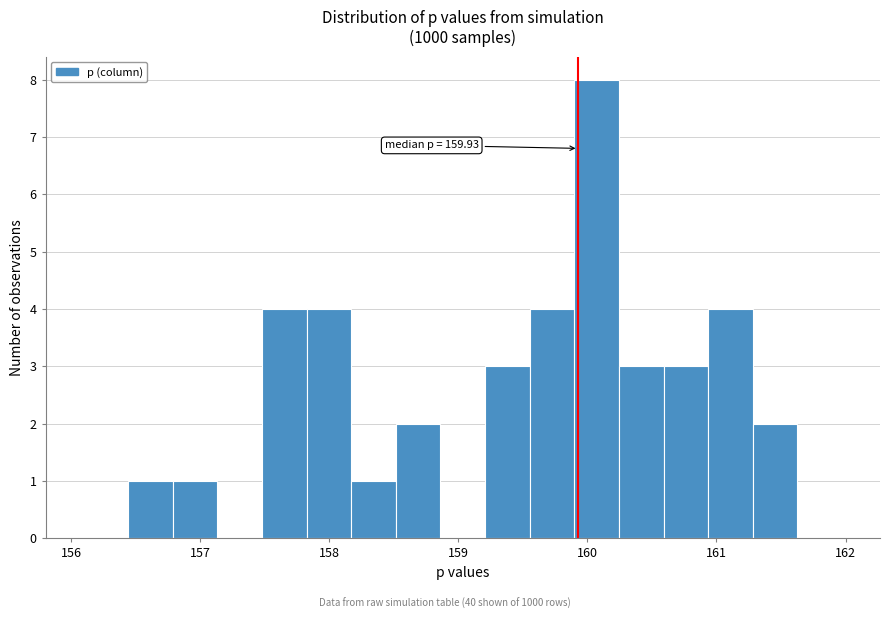

Around what value on the x-axis is the tallest bar? Give the approximate position of its centre, as read against the axis.

160.1